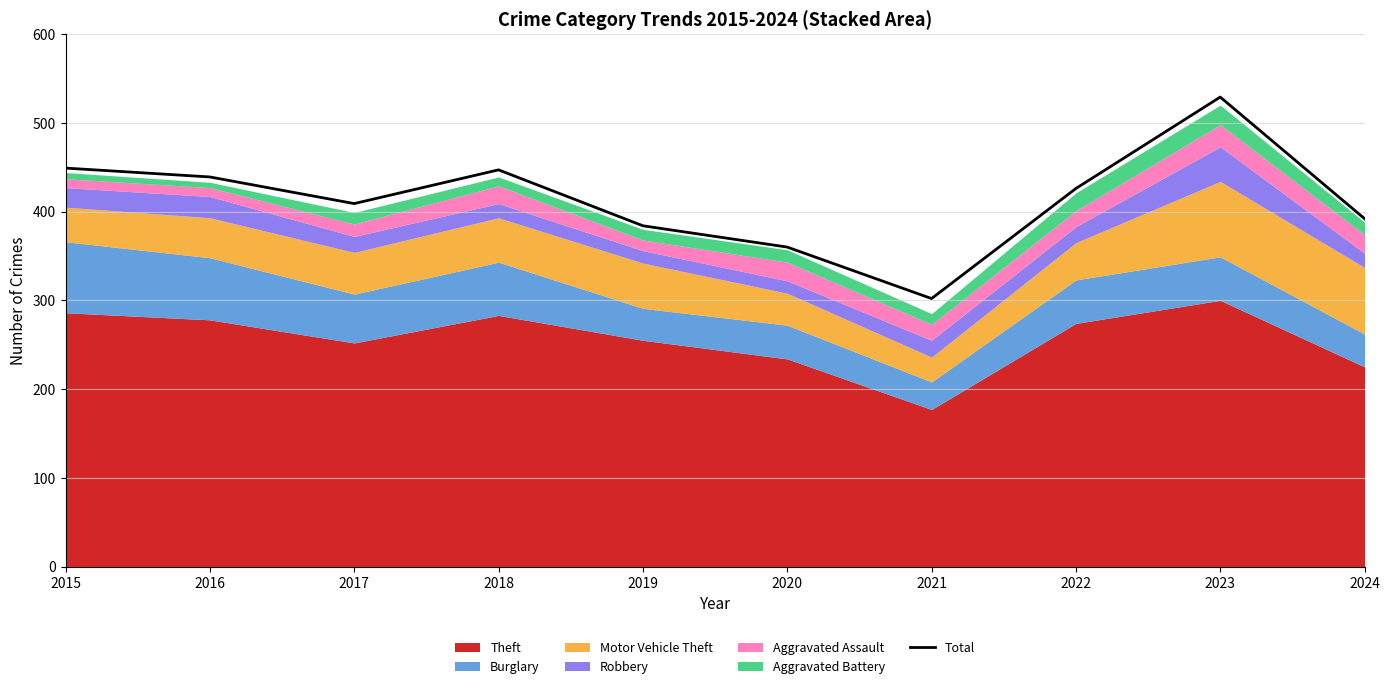

How many values are below 426?

5